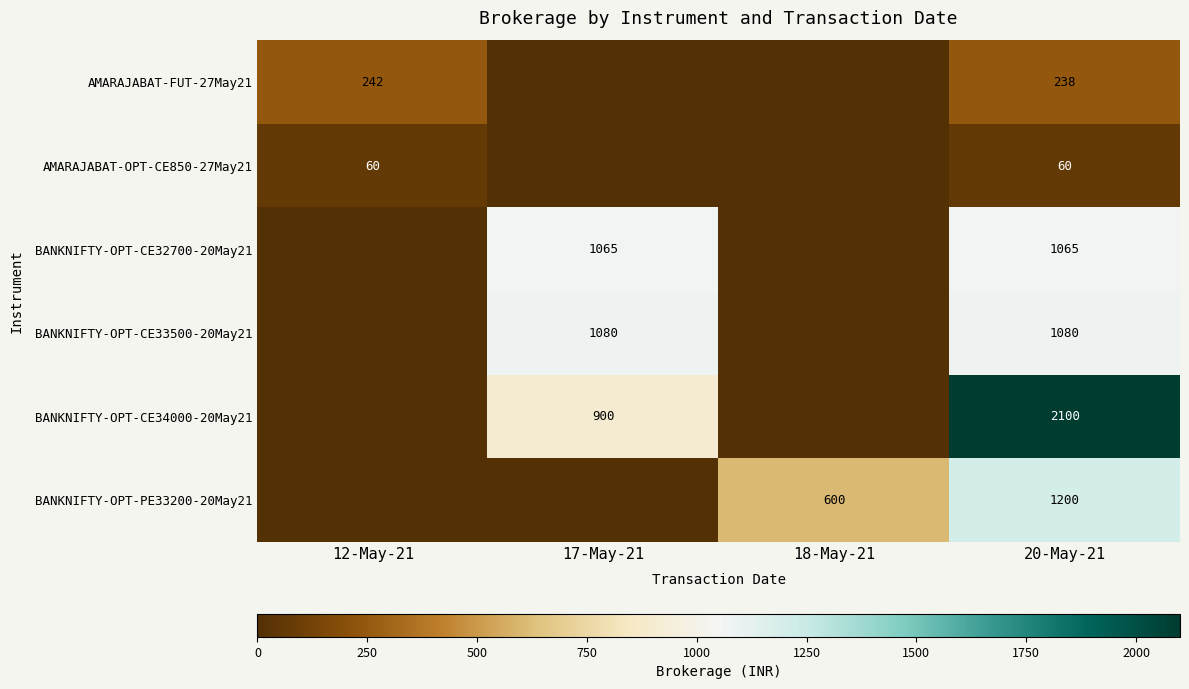

True or false: BANKNIFTY-OPT-PE33200-20May21 has a value of 600 at 18-May-21.

True